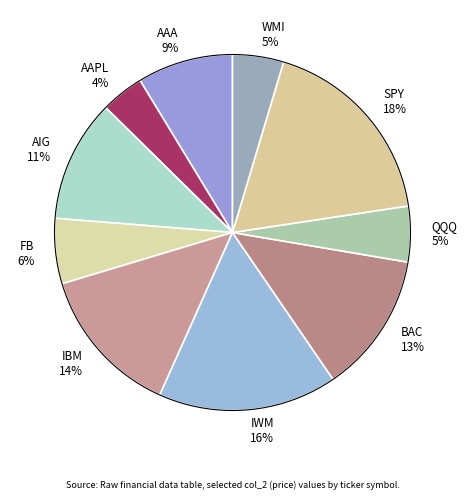

To the nearest percent, what is the difference between the QQQ 5% and IBM 14% slice percentages?

9%